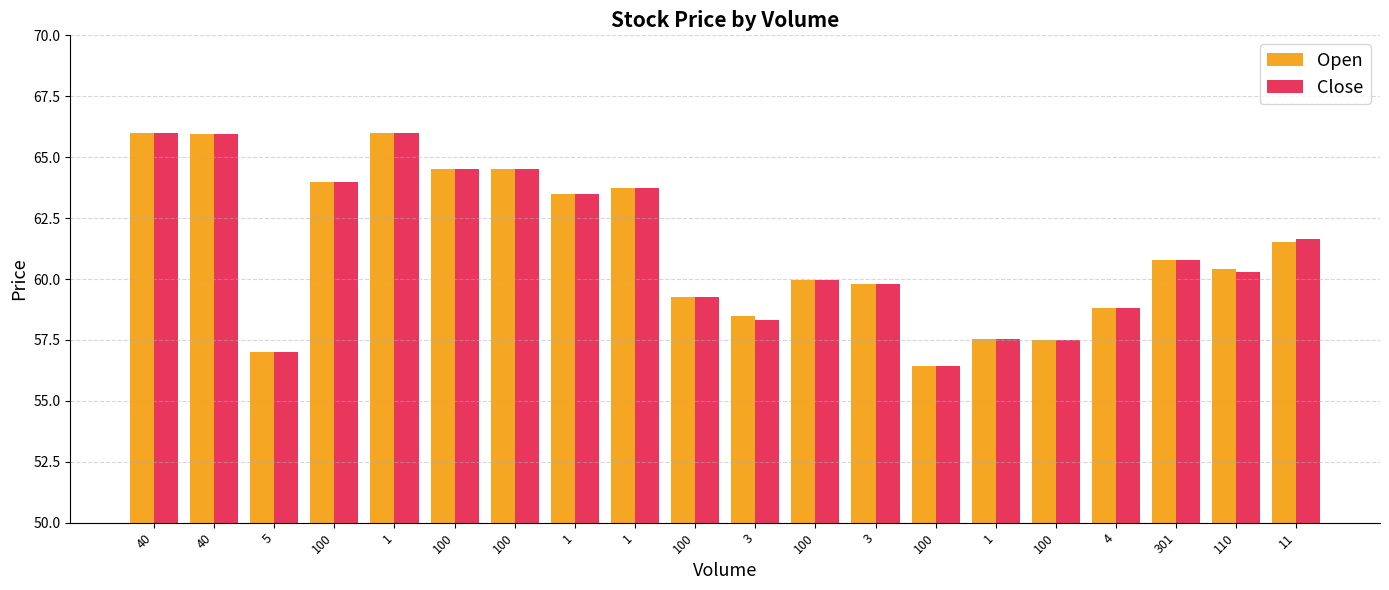

Are the bars horizontal?

No